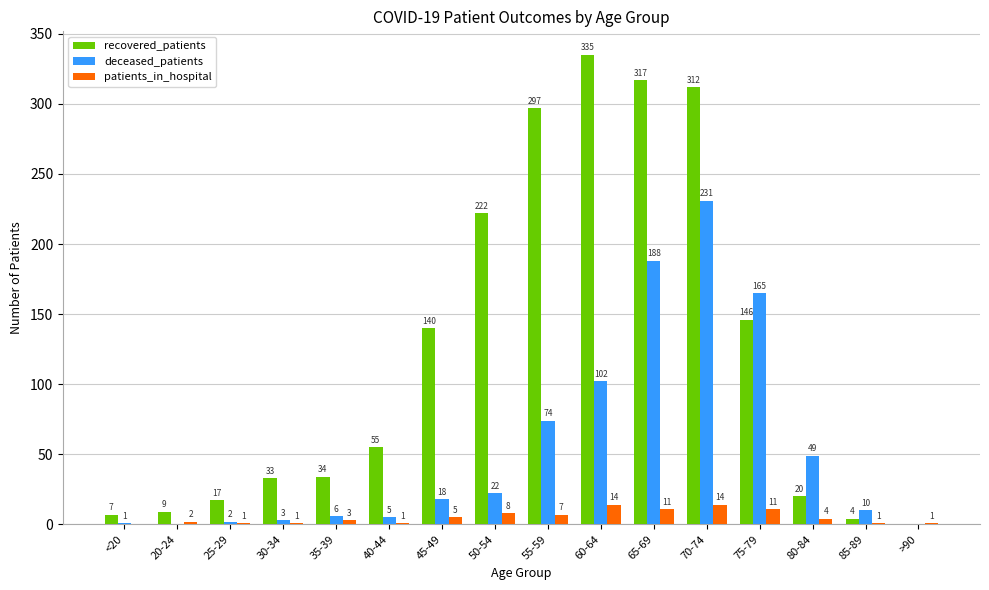

Between 45-49 and 65-69, which series saw the biggest shift?

recovered_patients